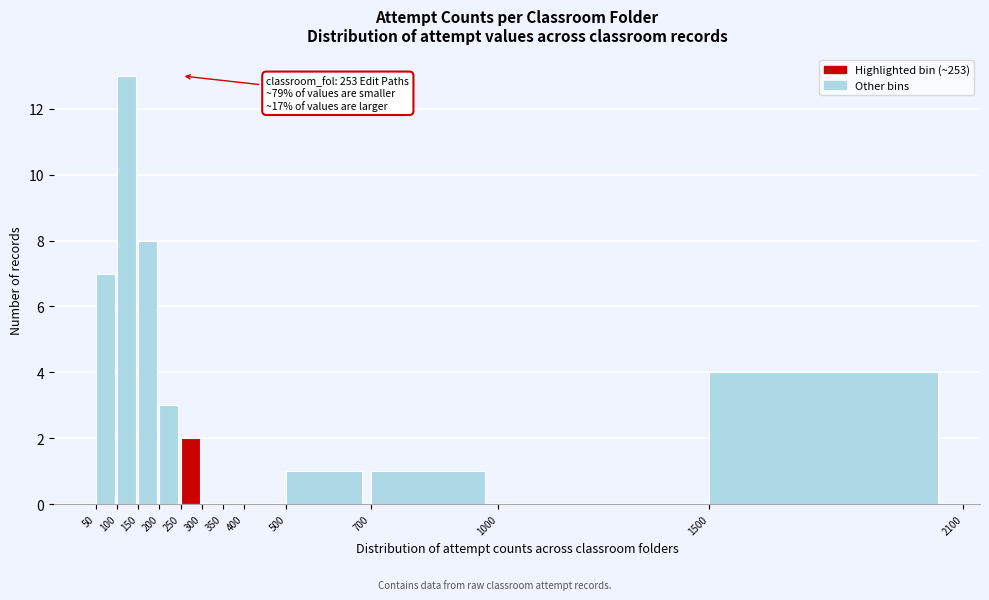

Which range on the x-axis has the tallest bar?

100 to 150